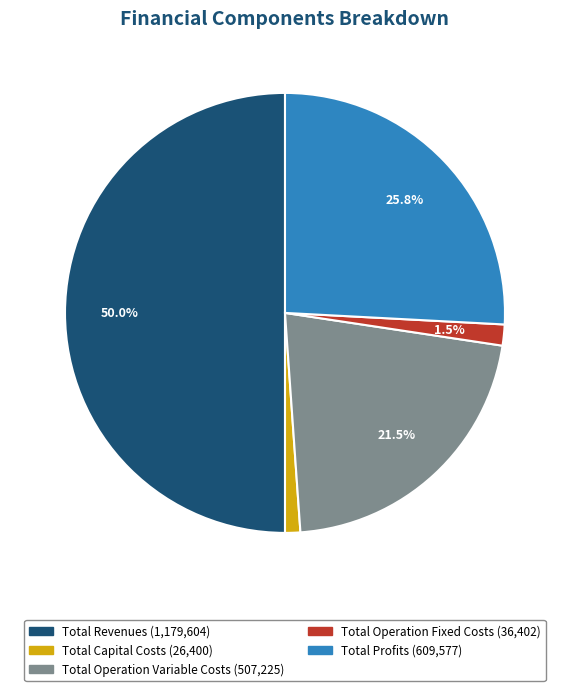

Combined, do Total Profits and Total Operation Fixed Costs account for over 50%?

No